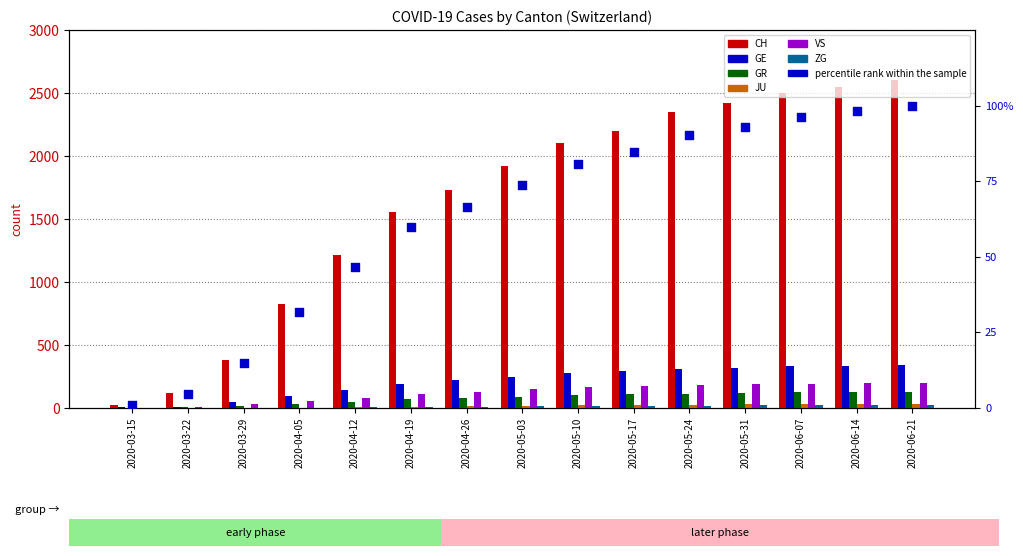

Which series has the largest total across all categories?

CH